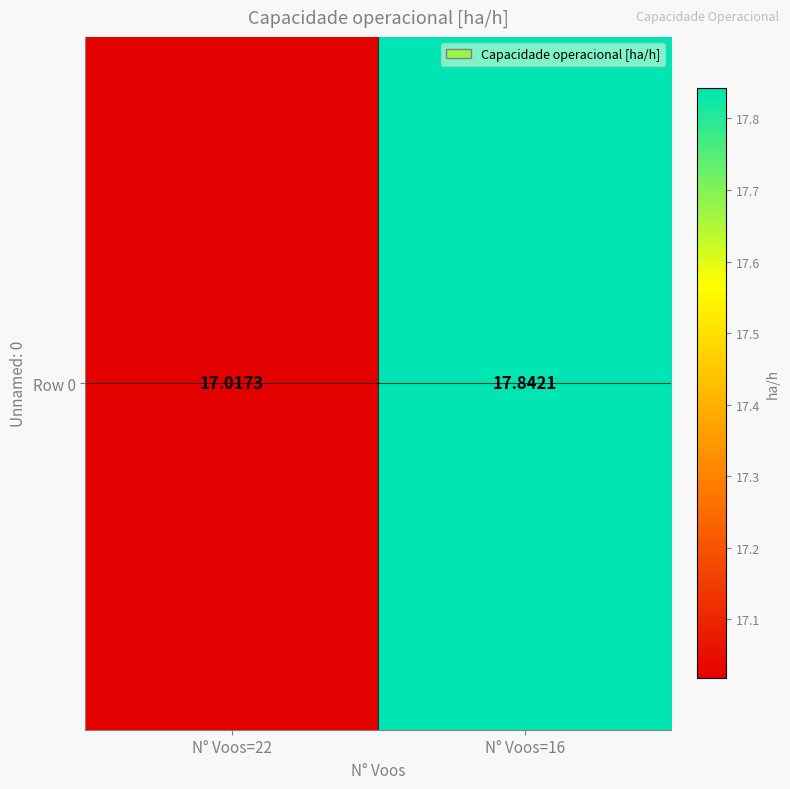

What is the change in value from N° Voos=22 to N° Voos=16?

+0.8